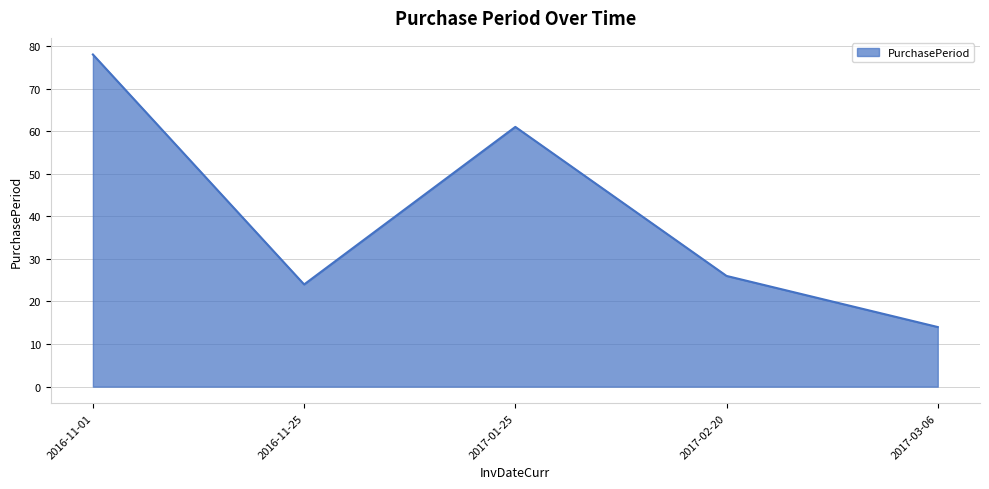

Where is the first local maximum?

2017-01-25